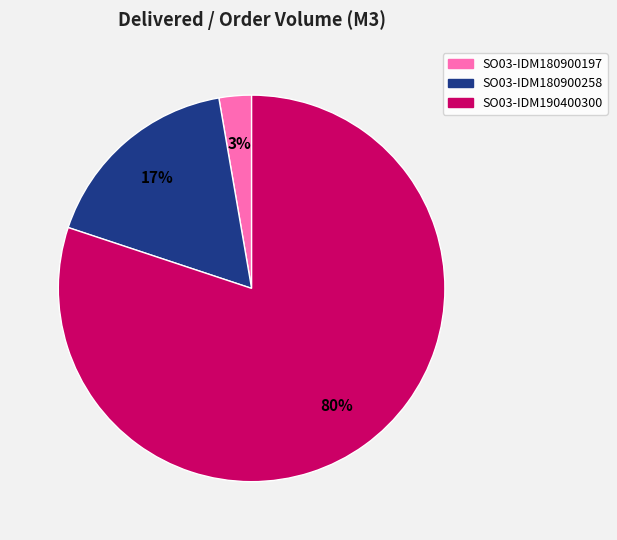

The SO03-IDM180900197 slice represents 3% of the pie. True or false?

True